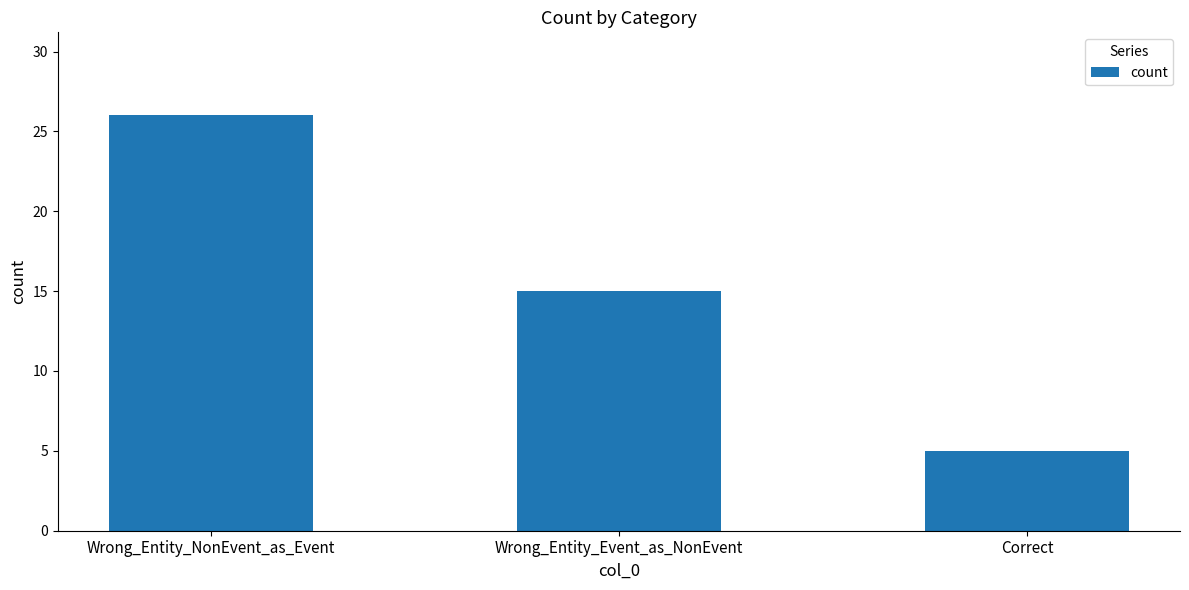

How many values are below 15?

1